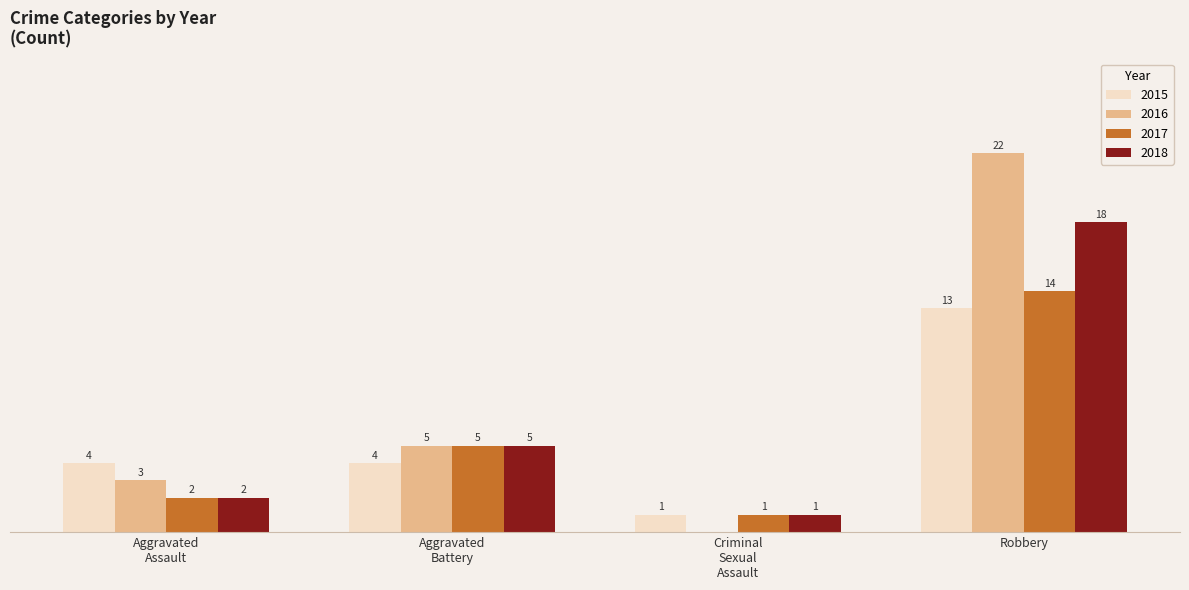

At which category does the chart reach its peak across all series?

Robbery